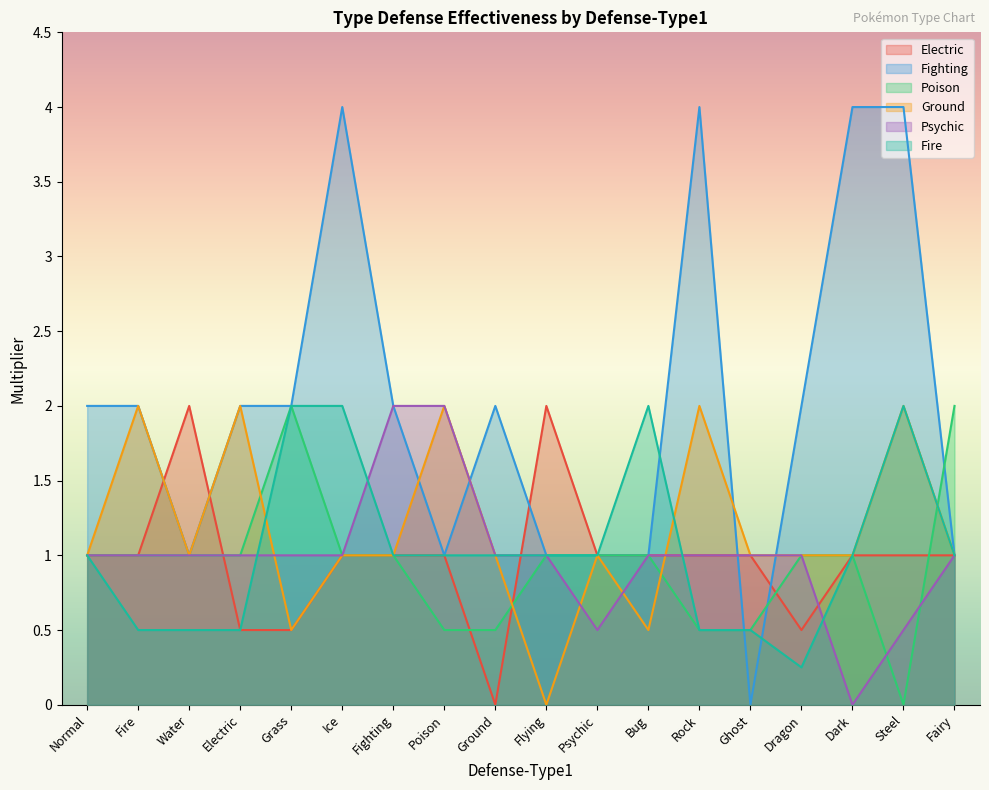

Reading left to right, list all the values displayed in this chart.

Electric: 1.0	1.0	2.0	0.5	0.5	1.0	1.0	1.0	0.0	2.0	1.0	1.0	1.0	1.0	0.5	1.0	1.0	1.0
Fighting: 2.0	2.0	1.0	2.0	2.0	4.0	2.0	1.0	2.0	1.0	1.0	1.0	4.0	0.0	2.0	4.0	4.0	1.0
Poison: 1.0	1.0	1.0	1.0	2.0	1.0	1.0	0.5	0.5	1.0	1.0	1.0	0.5	0.5	1.0	1.0	0.0	2.0
Ground: 1.0	2.0	1.0	2.0	0.5	1.0	1.0	2.0	1.0	0.0	1.0	0.5	2.0	1.0	1.0	1.0	2.0	1.0
Psychic: 1.0	1.0	1.0	1.0	1.0	1.0	2.0	2.0	1.0	1.0	0.5	1.0	1.0	1.0	1.0	0.0	0.5	1.0
Fire: 1.0	0.5	0.5	0.5	2.0	2.0	1.0	1.0	1.0	1.0	1.0	2.0	0.5	0.5	0.2	1.0	2.0	1.0